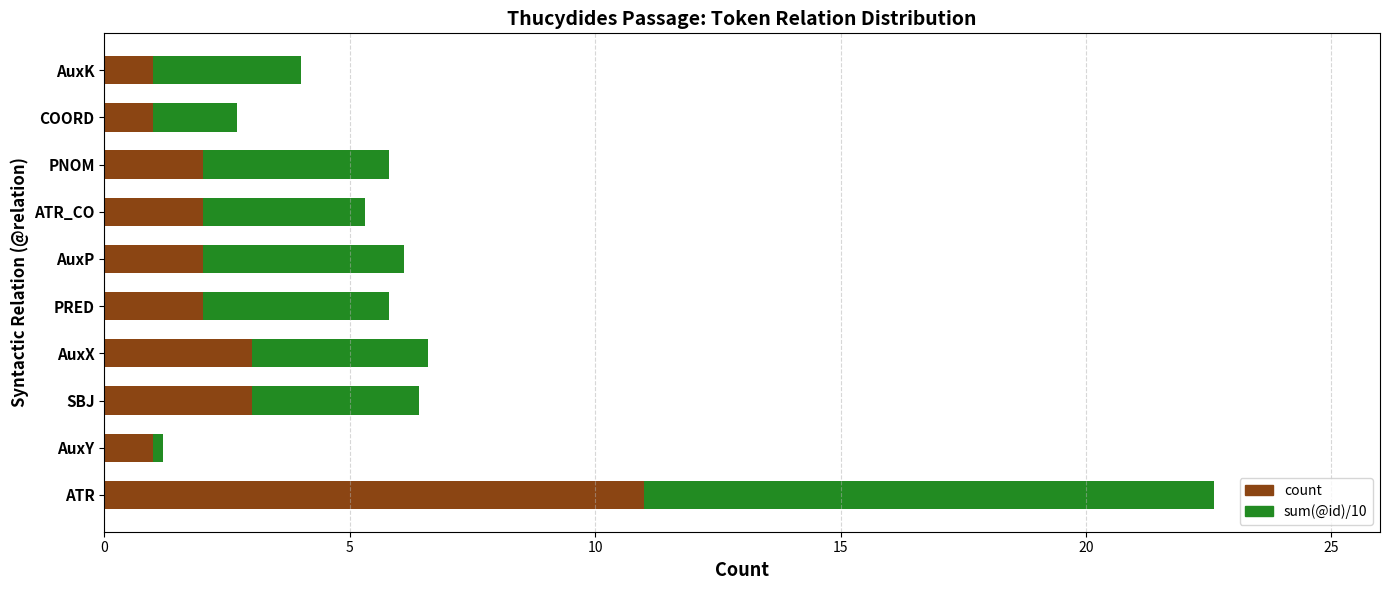

What value does the count series have at AuxX?

3.0